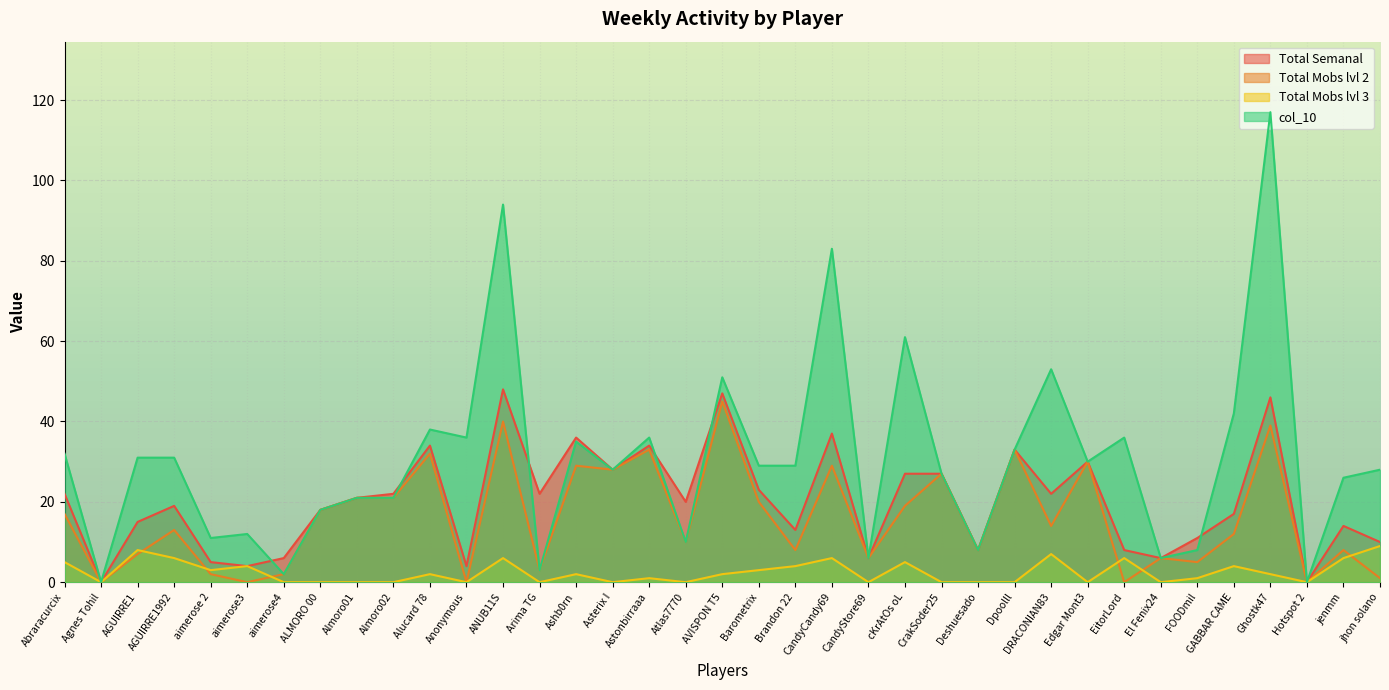

How many interior local peaks does the col_10 series have?

11